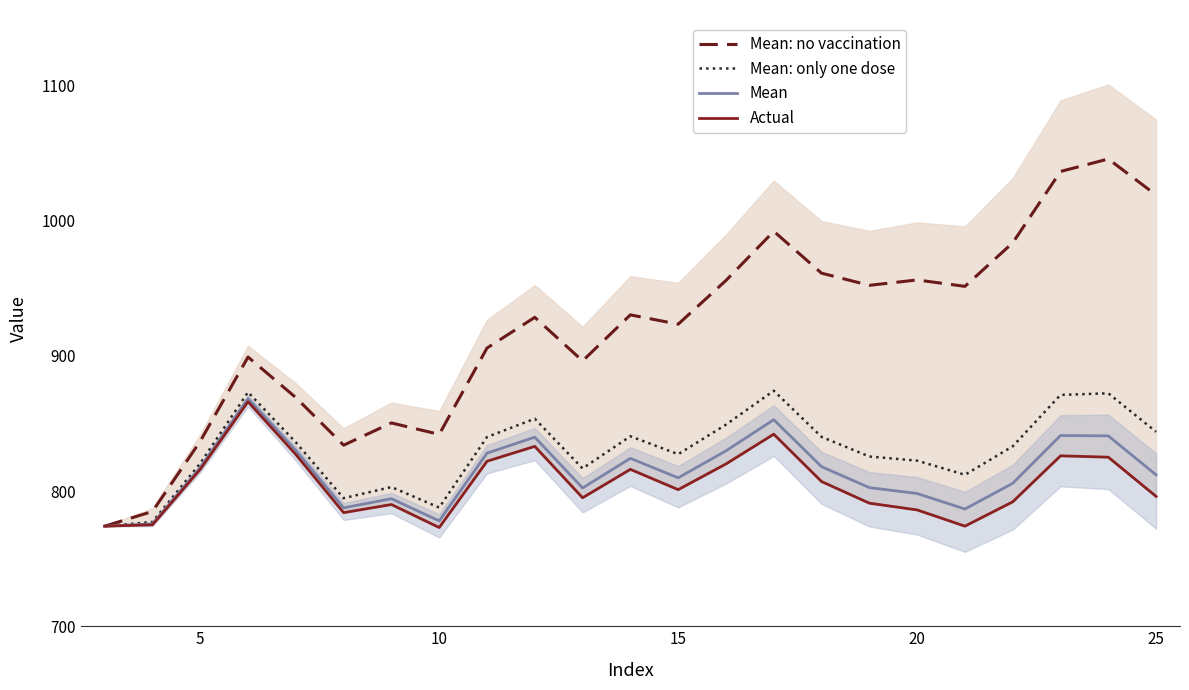

Is it true that Mean: no vaccination equals 841.9 at 10?

True